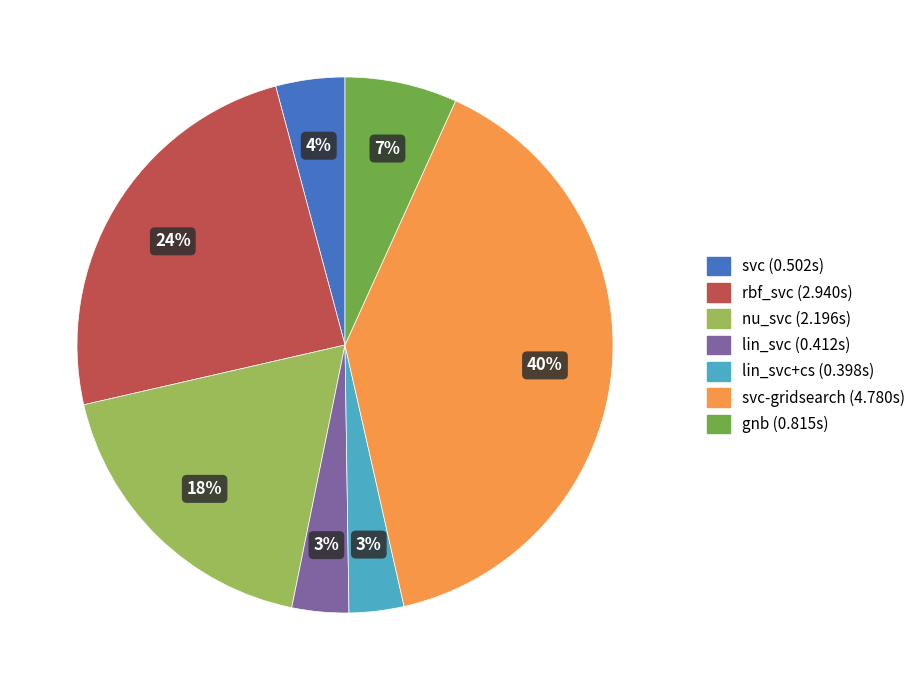

Does any single category account for the majority?

No